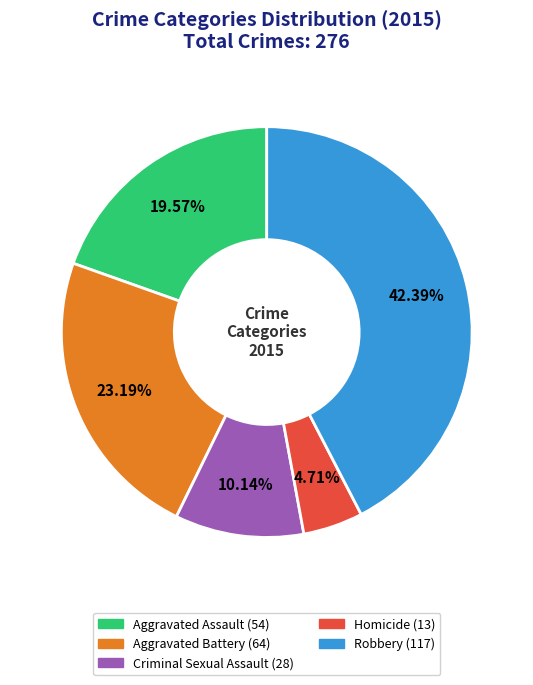

To the nearest percent, what percentage of the pie is Criminal Sexual Assault?

10%